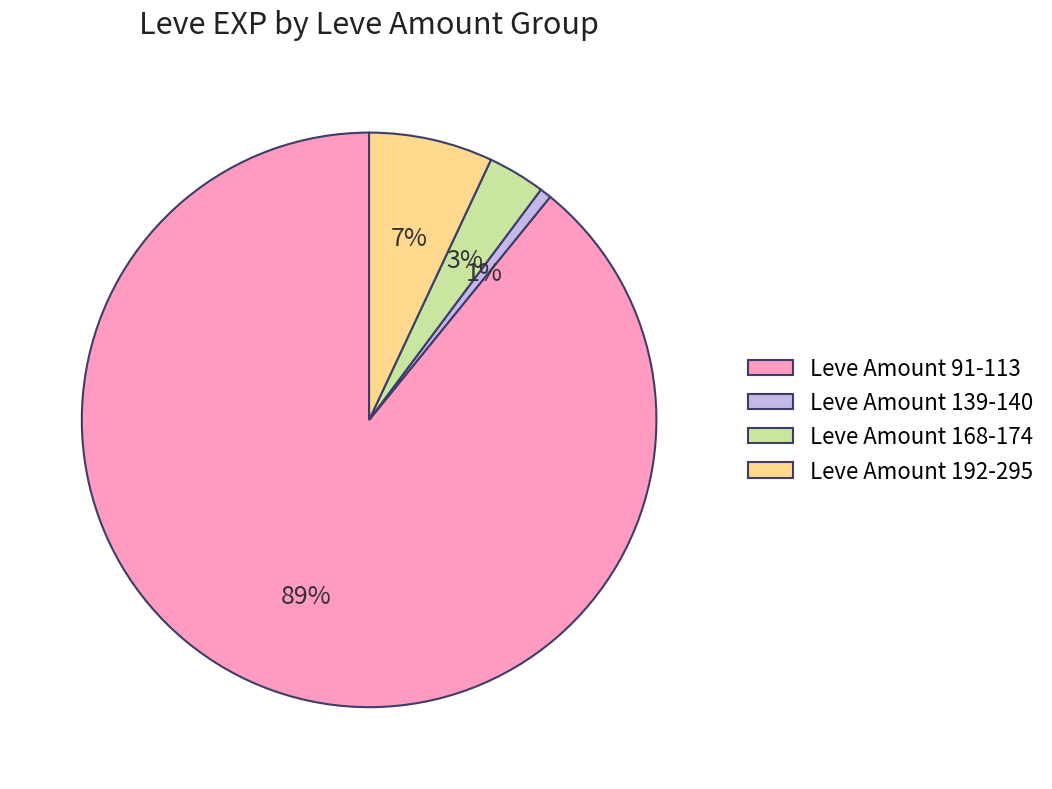

To the nearest percent, what percentage of the pie is Leve Amount 139-140?

1%